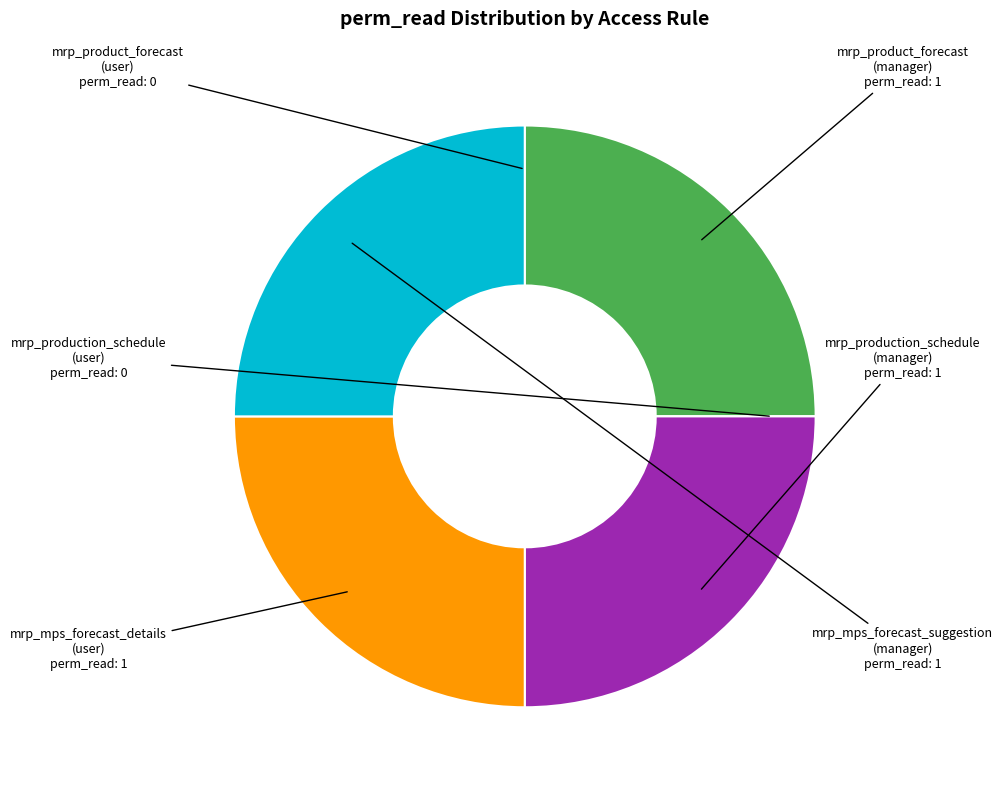

True or false: mrp_production_schedule (manager) accounts for 14% of the total.

False